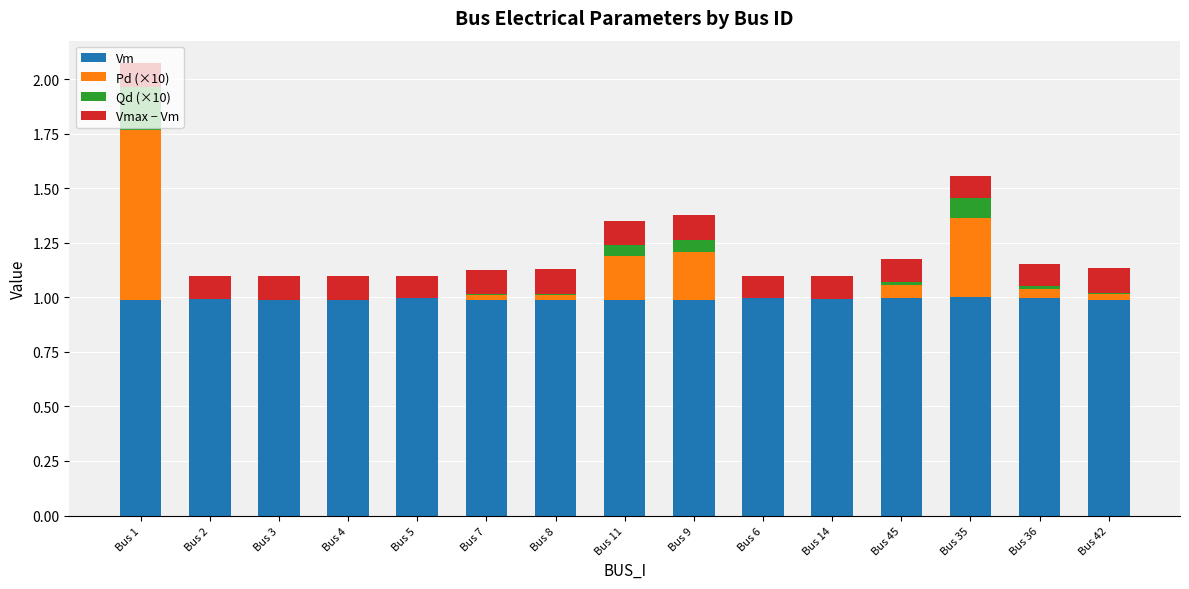

How many series are shown in this chart?

4